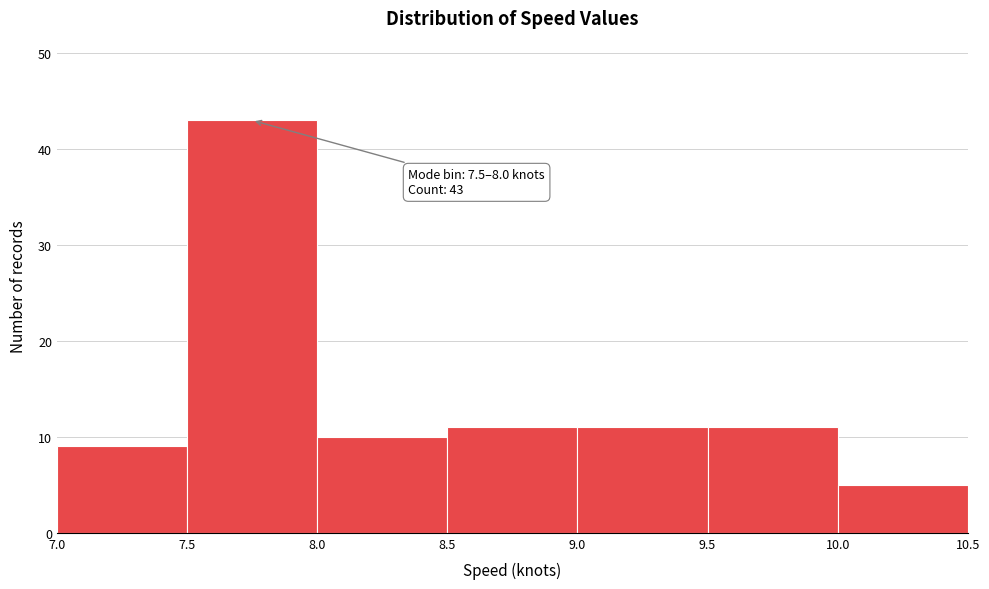

Over which range of the x-axis is the bar tallest?

7.5 to 8.0